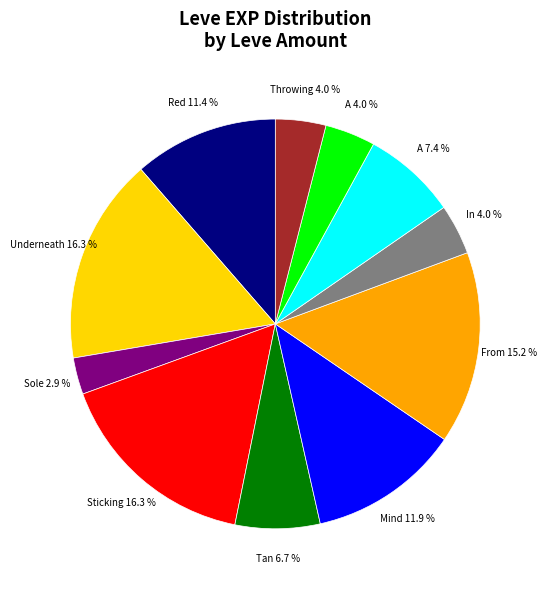

Does any single category account for the majority?

No